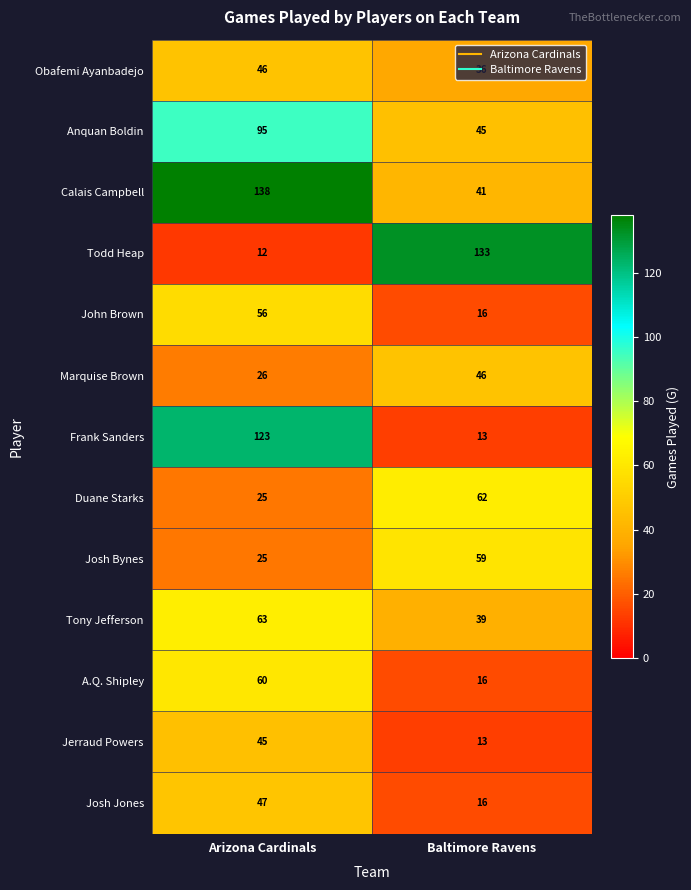

The Marquise Brown series shows 46 at Baltimore Ravens. True or false?

True